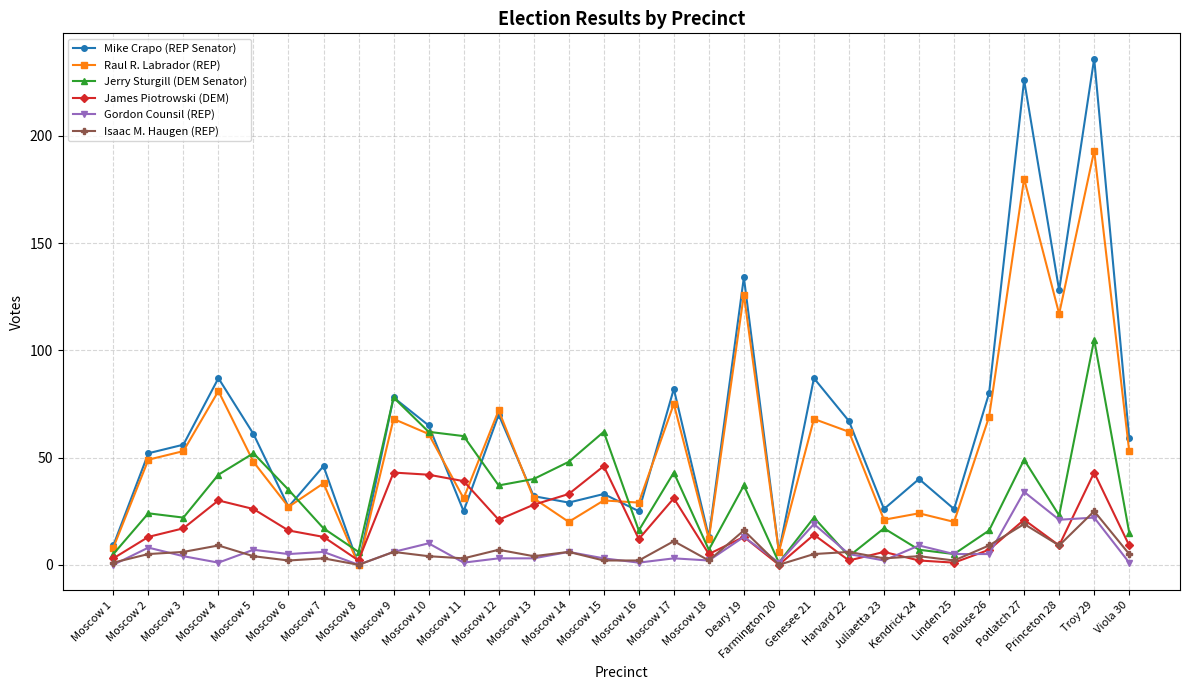

Which series has the largest range (max minus min)?

Mike Crapo (REP Senator)